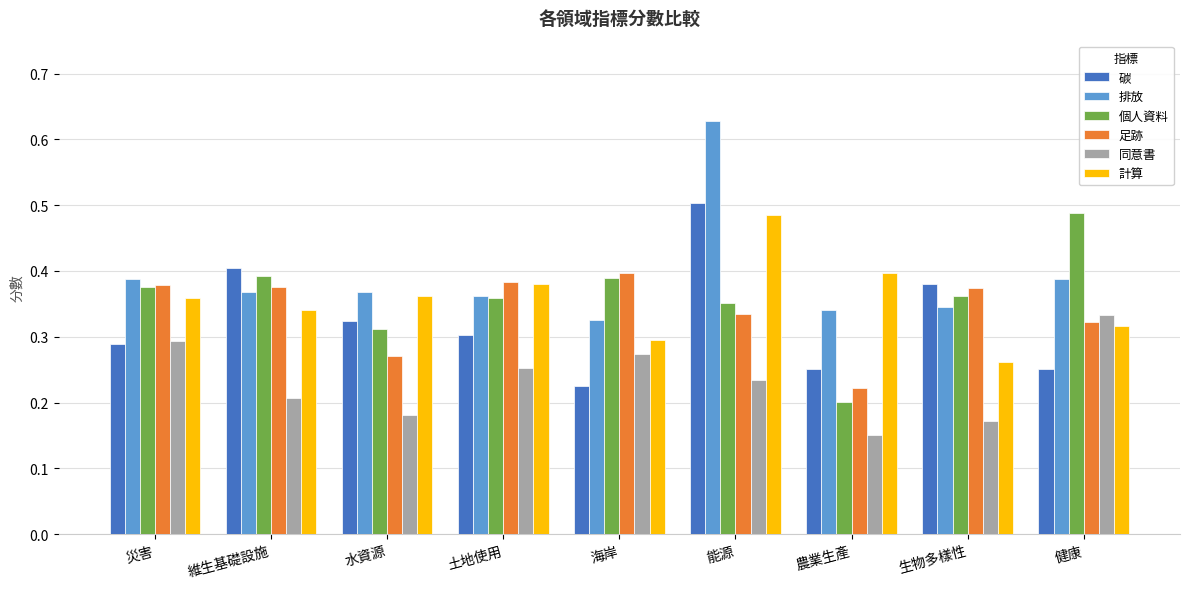

At which category does the chart reach its peak across all series?

能源